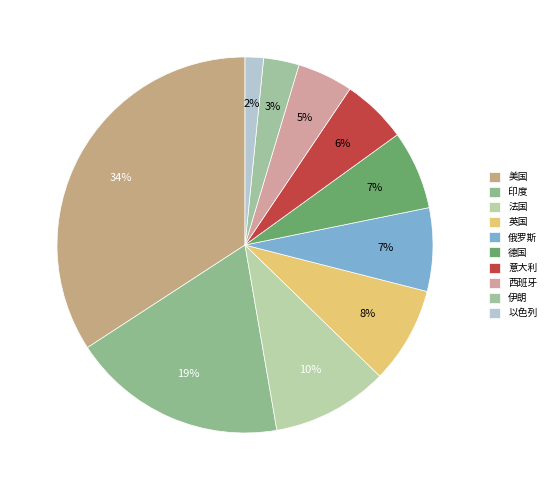

How many segments does this pie chart have?

10